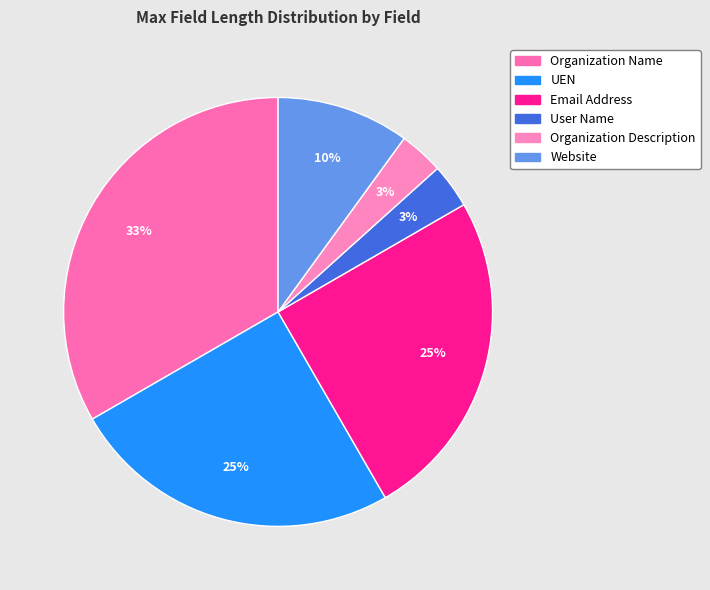

Does UEN represent more than half of the total?

No